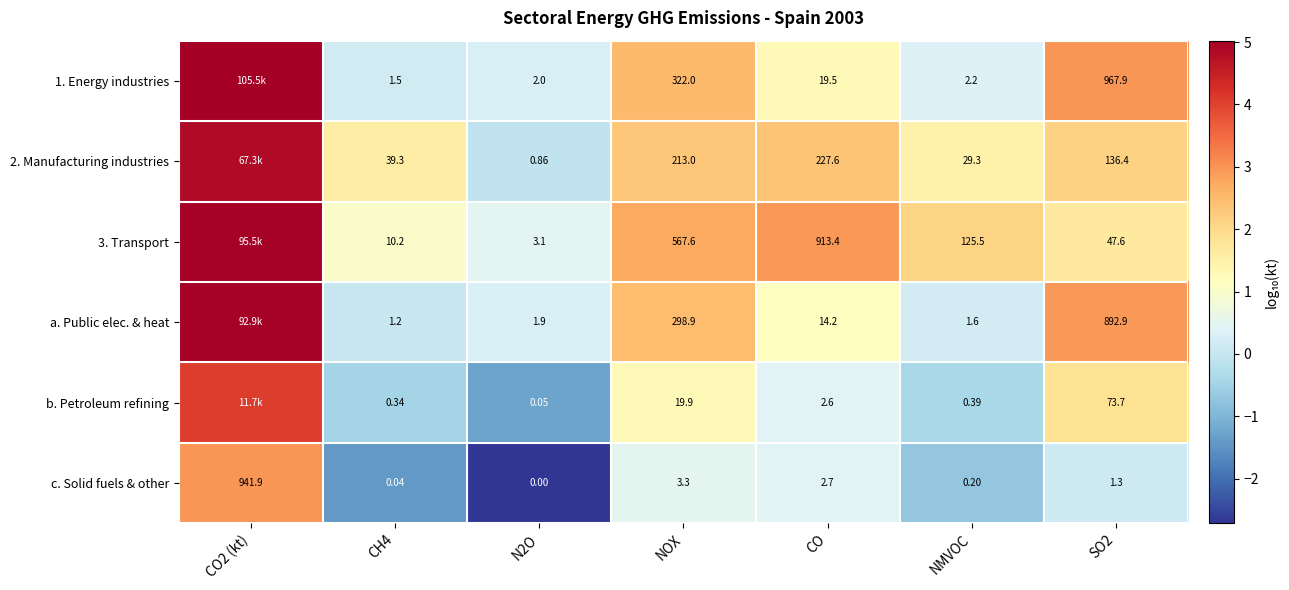

Is the value of 1. Energy industries at SO2 greater than the value of b. Petroleum refining at CH4?

Yes